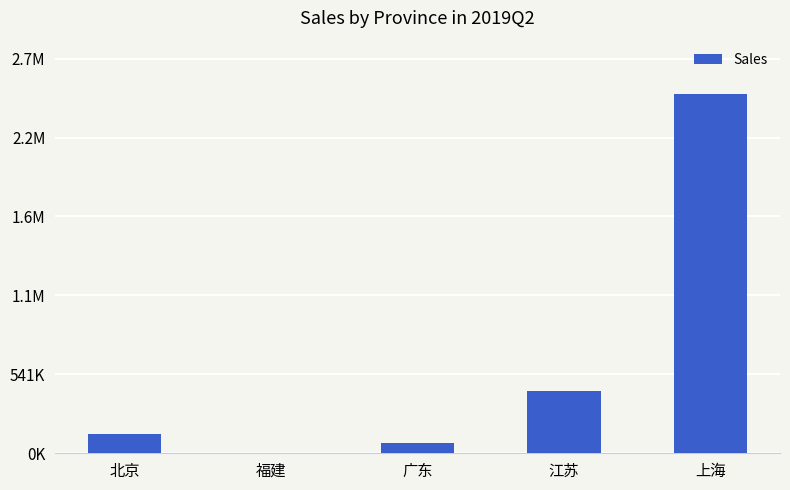

What is the change in value from 广东 to 江苏?

+351036.7